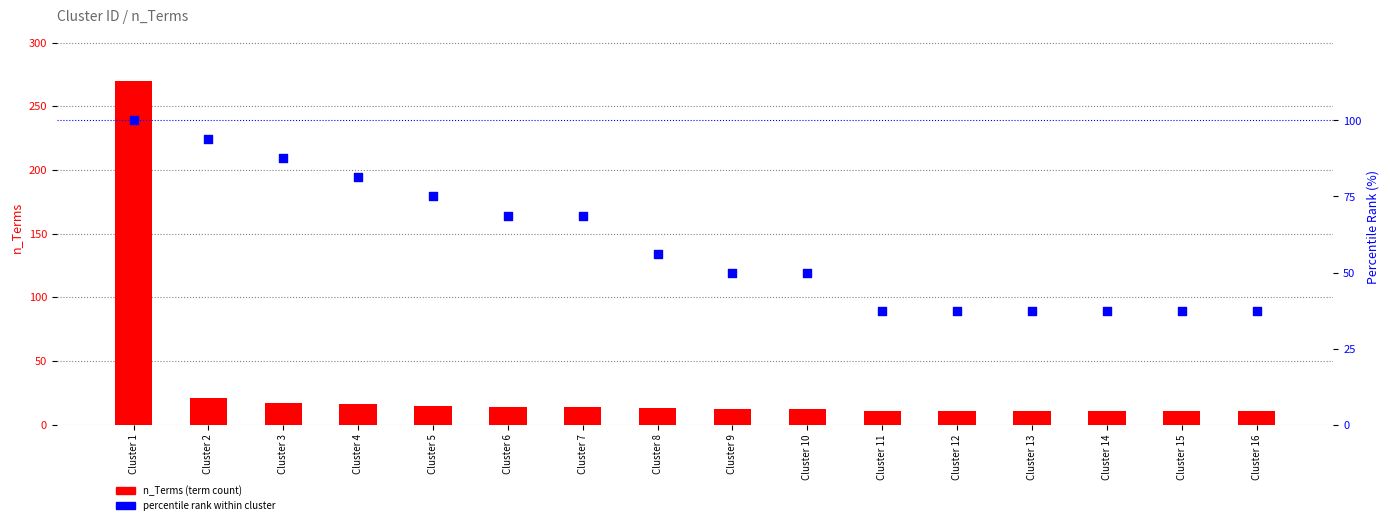

Which series contains the lowest Y value?

n_Terms